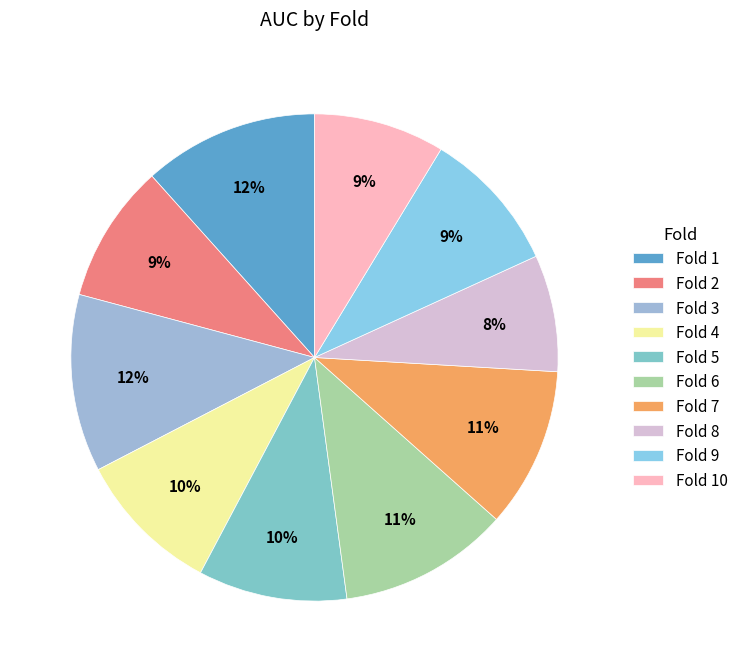

Combined, do Fold 6 and Fold 9 account for over 50%?

No